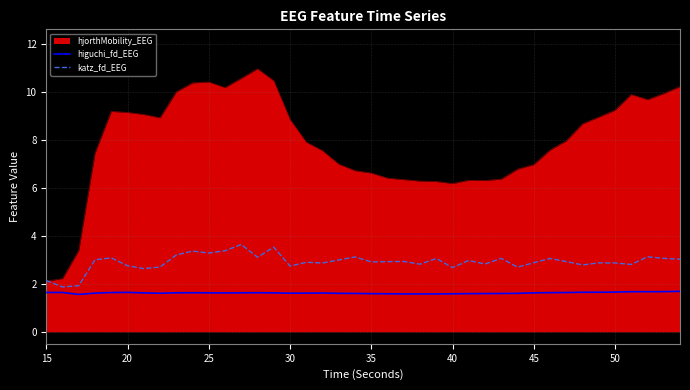

List the series in order of their peak value, highest first.

hjorthMobility_EEG, katz_fd_EEG, higuchi_fd_EEG